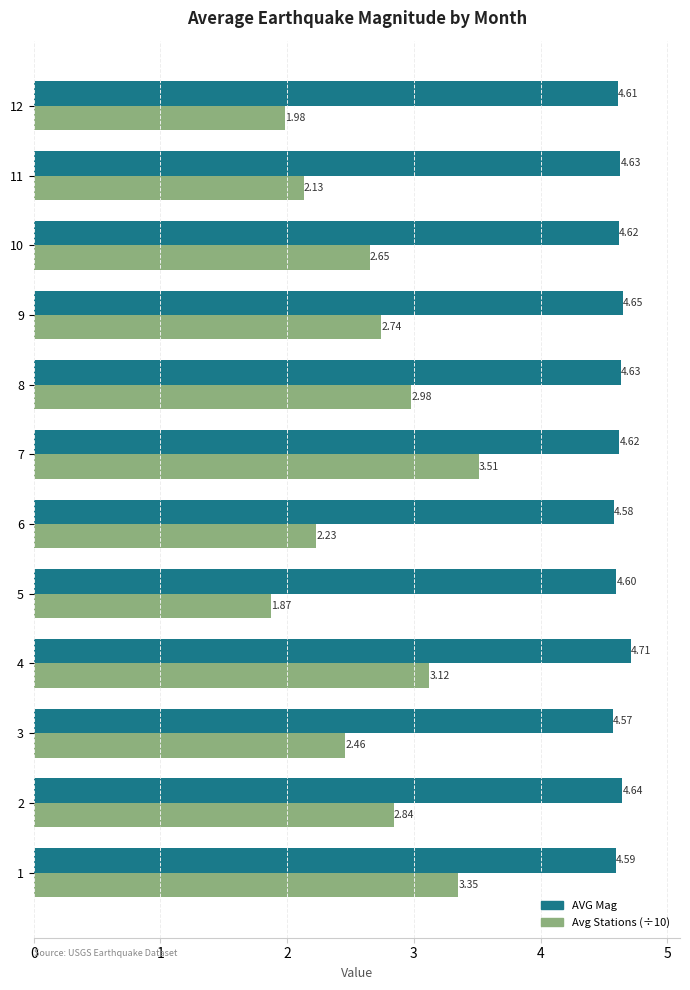

Is it true that AVG Mag equals 4.6 at 5?

True